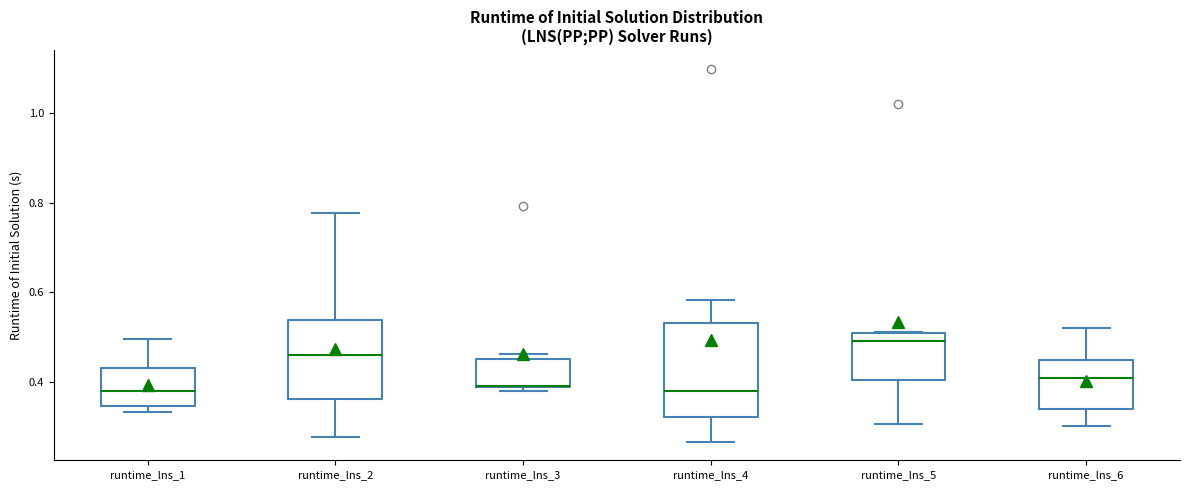

Which box is the tallest, from its lower edge to its upper edge?

runtime_lns_4